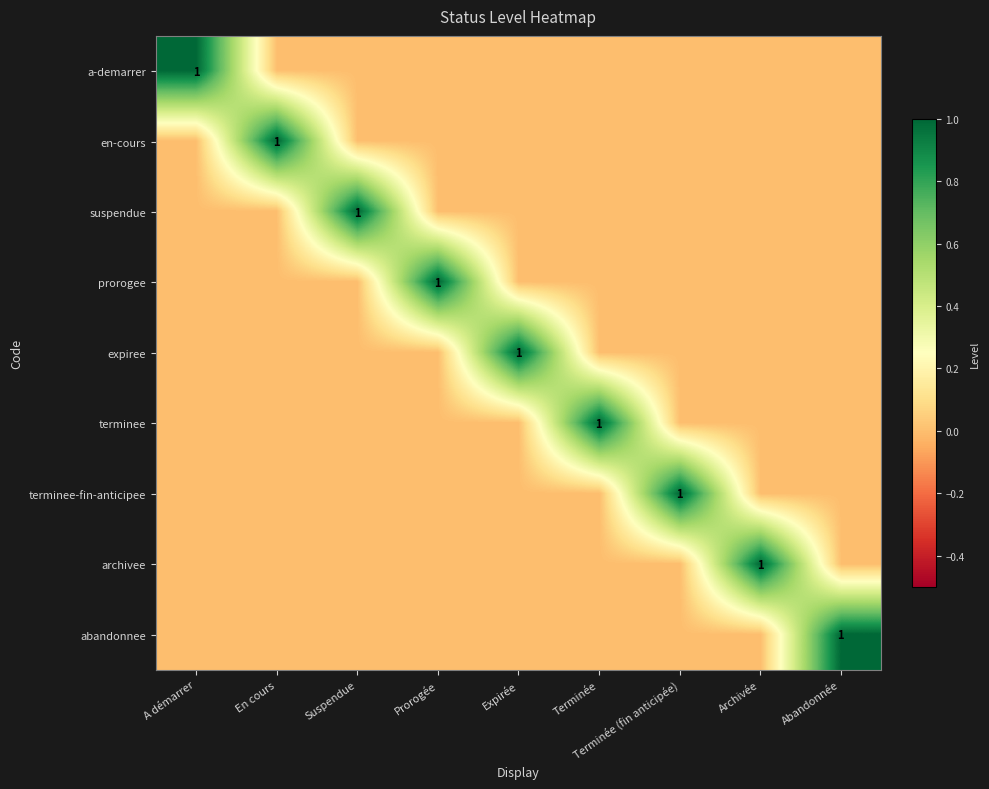

Rank the series at Abandonnée from highest to lowest value.

abandonnee, a-demarrer, en-cours, suspendue, prorogee, expiree, terminee, terminee-fin-anticipee, archivee